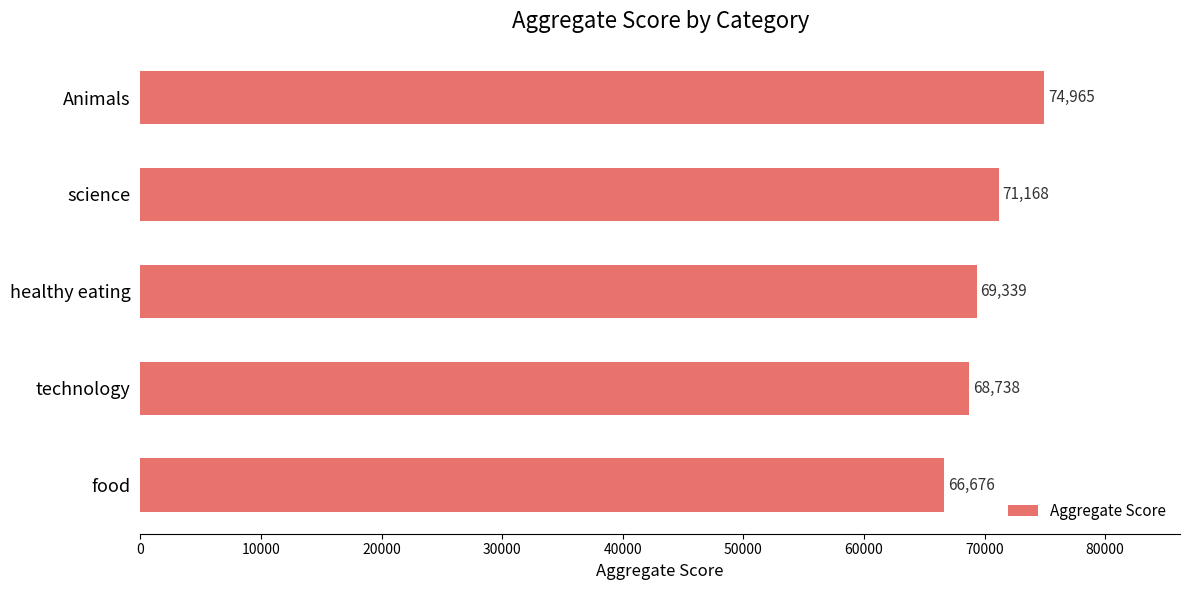

What is the smallest value displayed?

66676